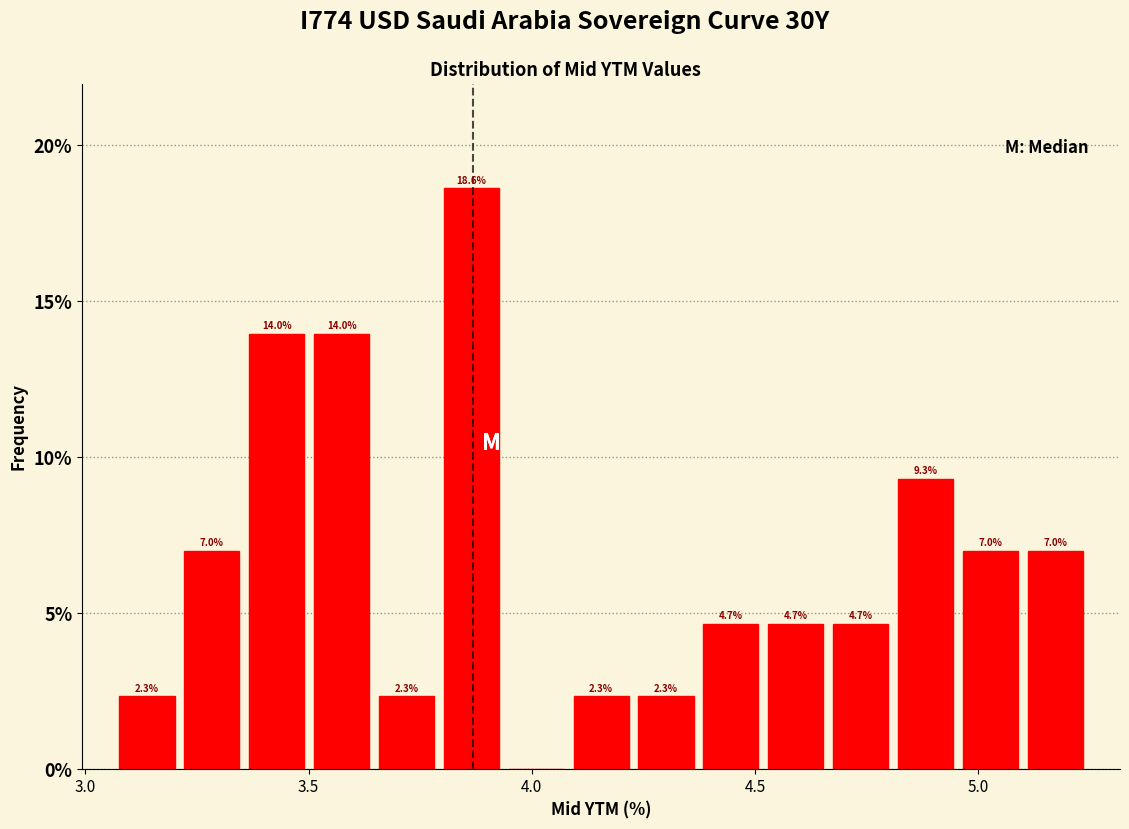

Around what value on the x-axis is the tallest bar? Give the approximate position of its centre, as read against the axis.

3.85